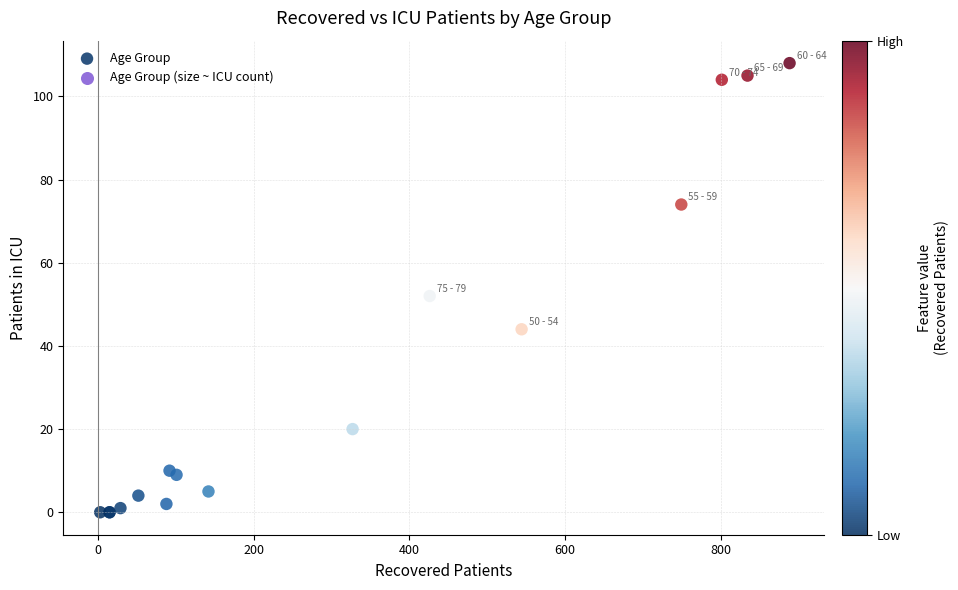

What Y value in the scatter plot is closest to 54?

52